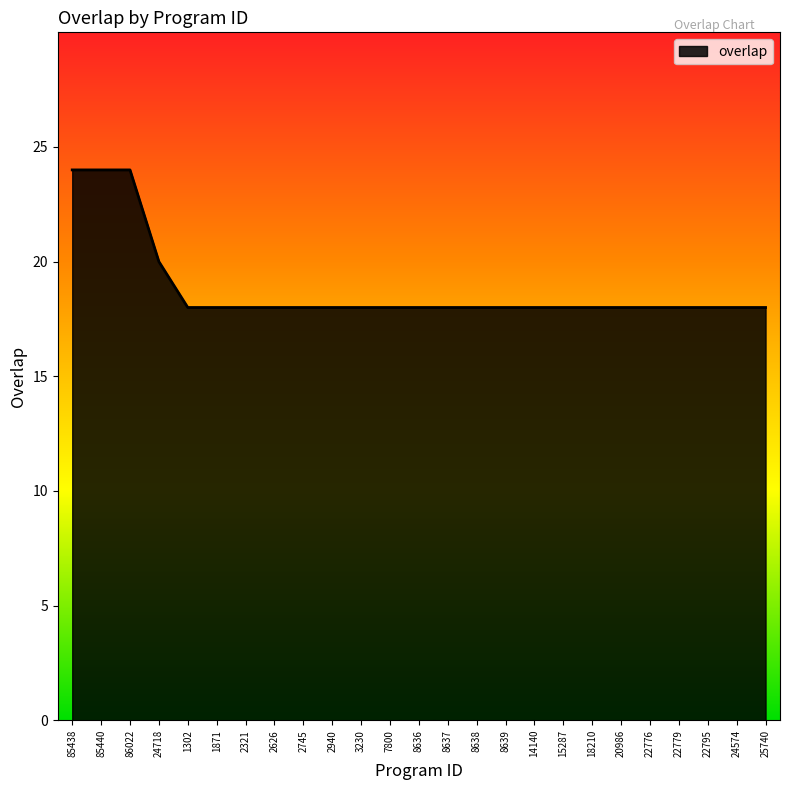

What is the approximate value at 22795?

18